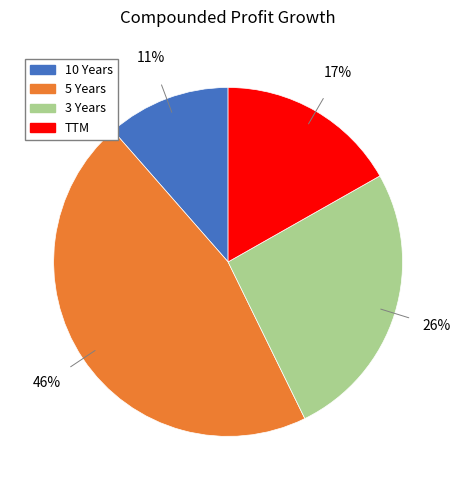

Which category has the smallest portion of the pie?

10 Years